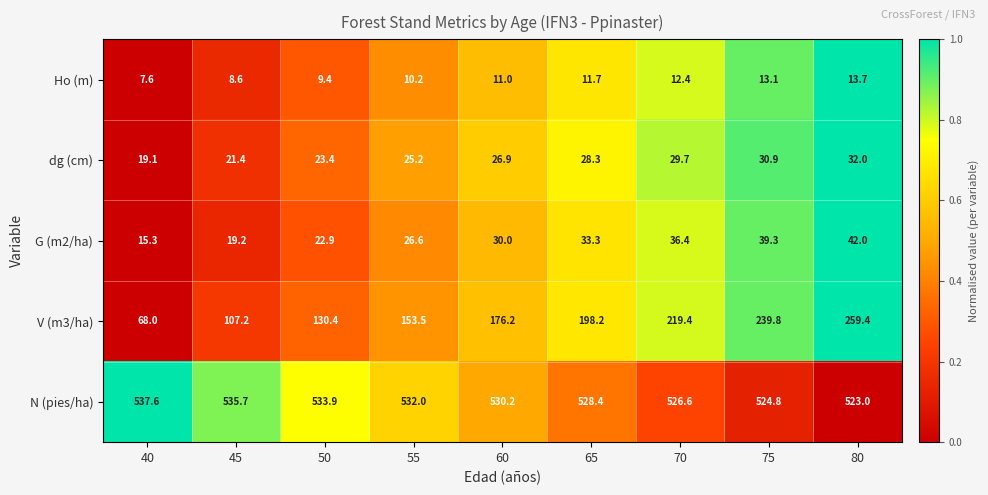

List the series in order of their peak value, highest first.

N (pies/ha), V (m3/ha), G (m2/ha), dg (cm), Ho (m)